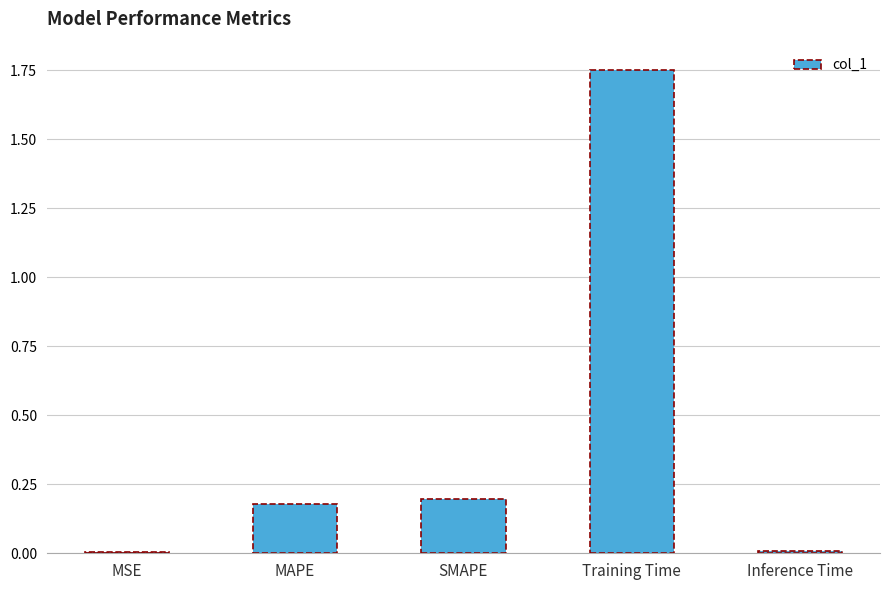

How many distinct data groups are displayed?

1